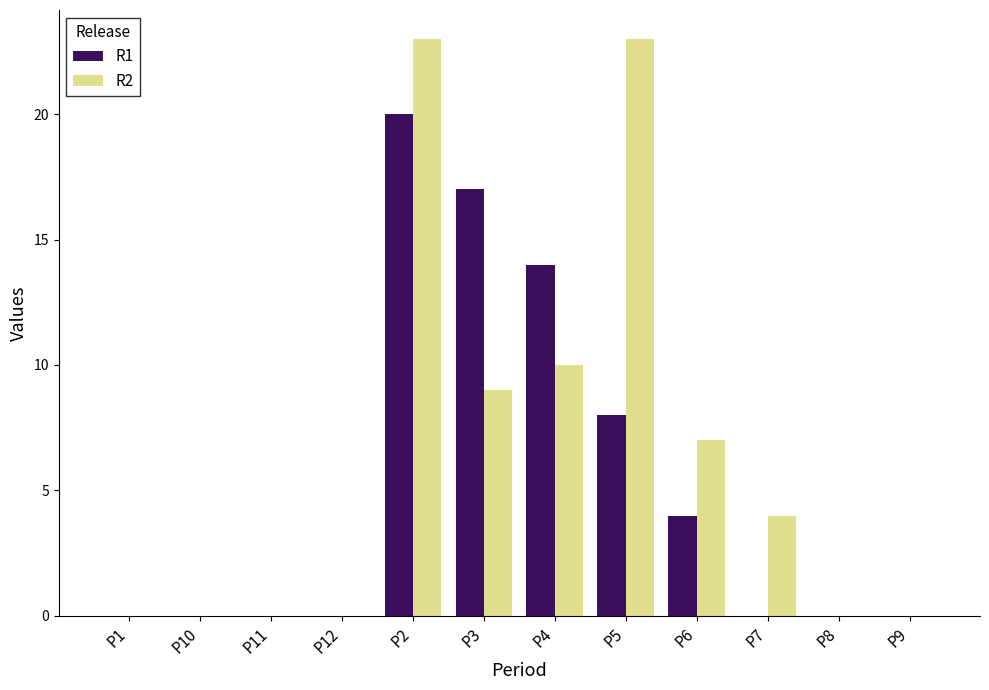

Where does the R2 series first go above 4?

P2